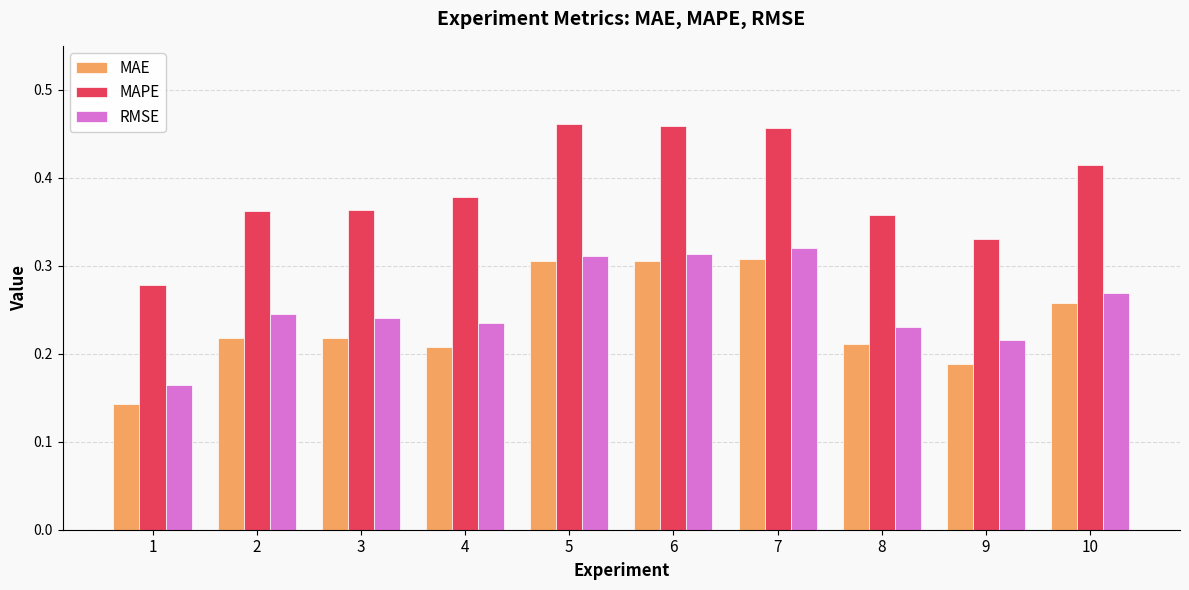

What is the sum of all MAPE values?

3.9